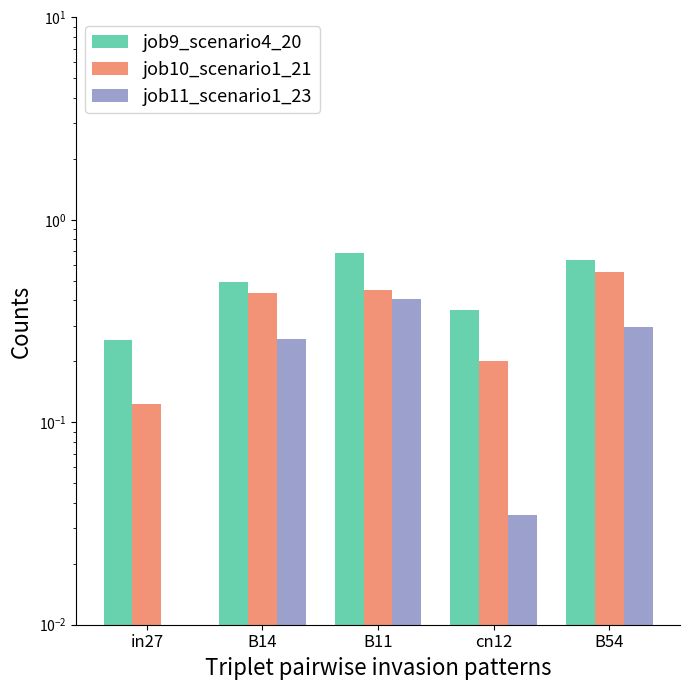

Which series has the largest range (max minus min)?

job9_scenario4_20